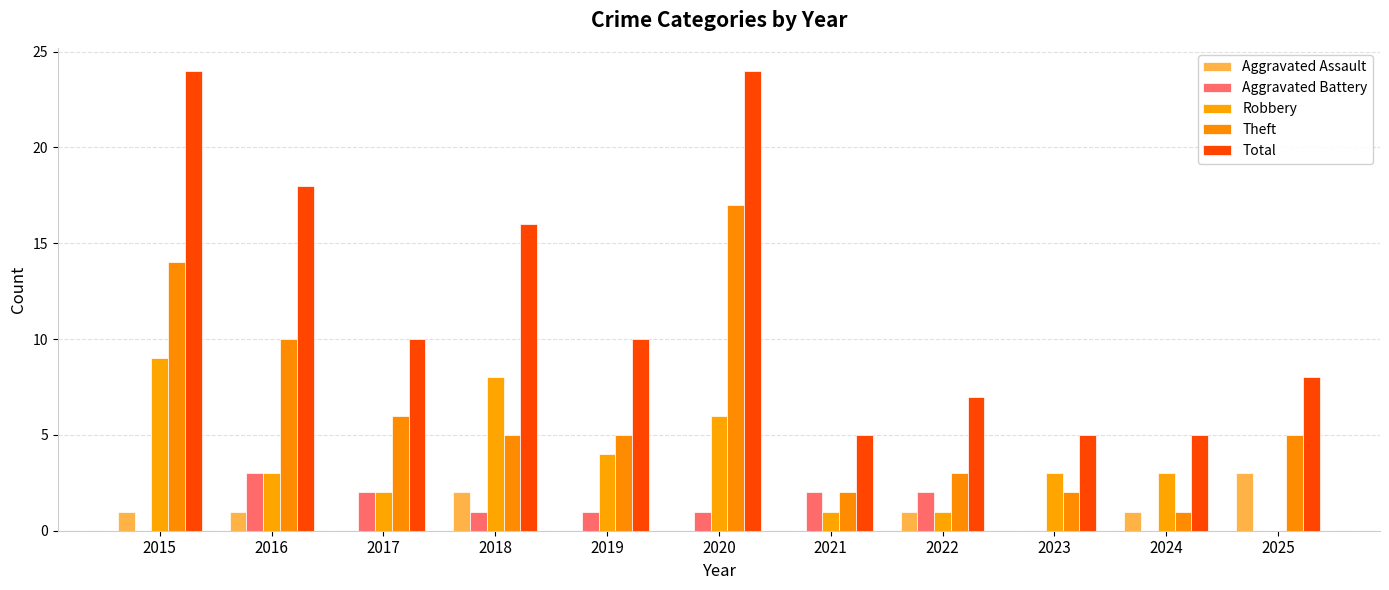

Are the bars grouped side by side (vs. stacked)?

Yes